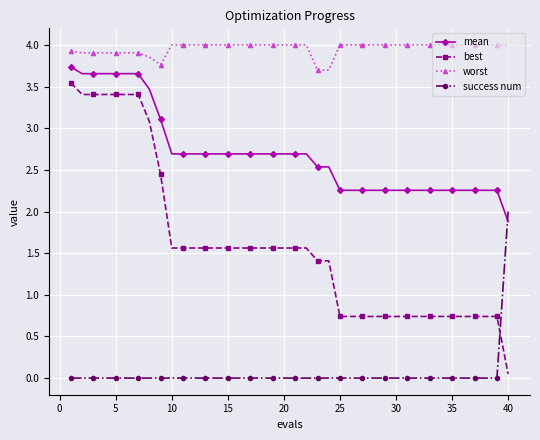

True or false: best and mean intersect in this chart.

False